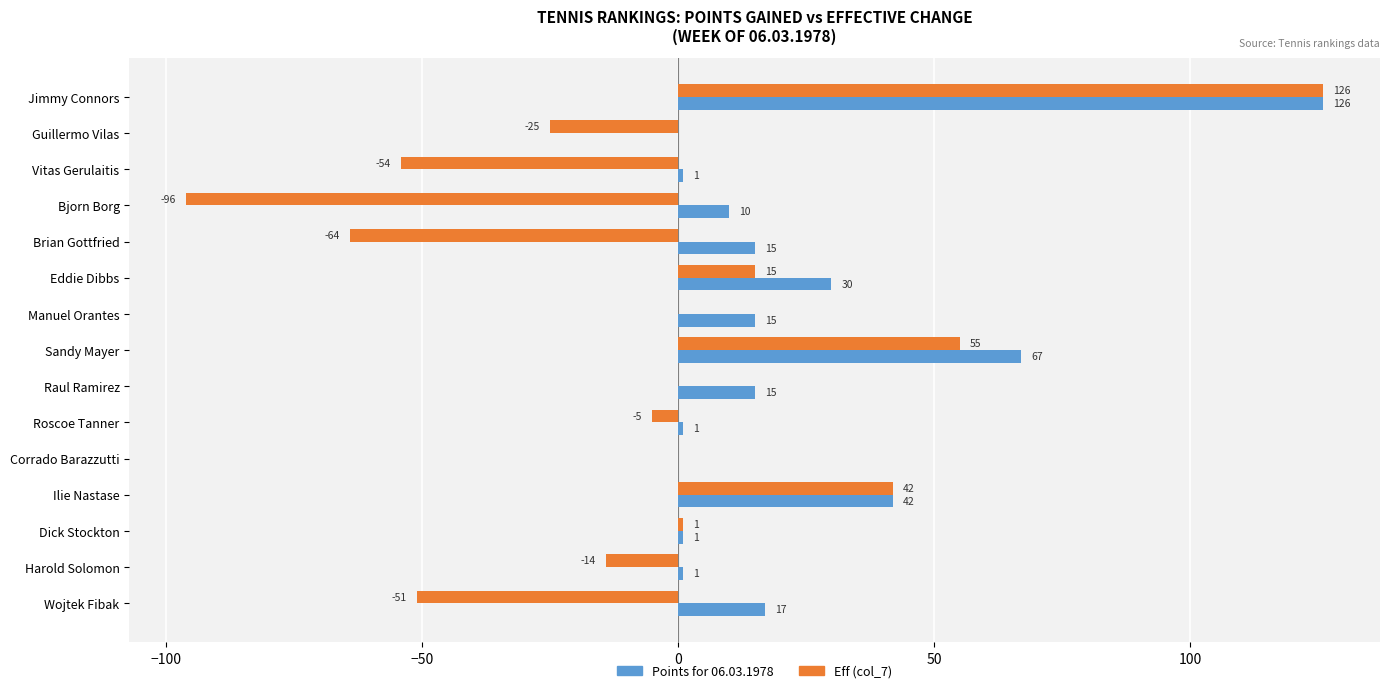

Is it true that Points for 06.03.1978 equals 69 at Guillermo Vilas?

False